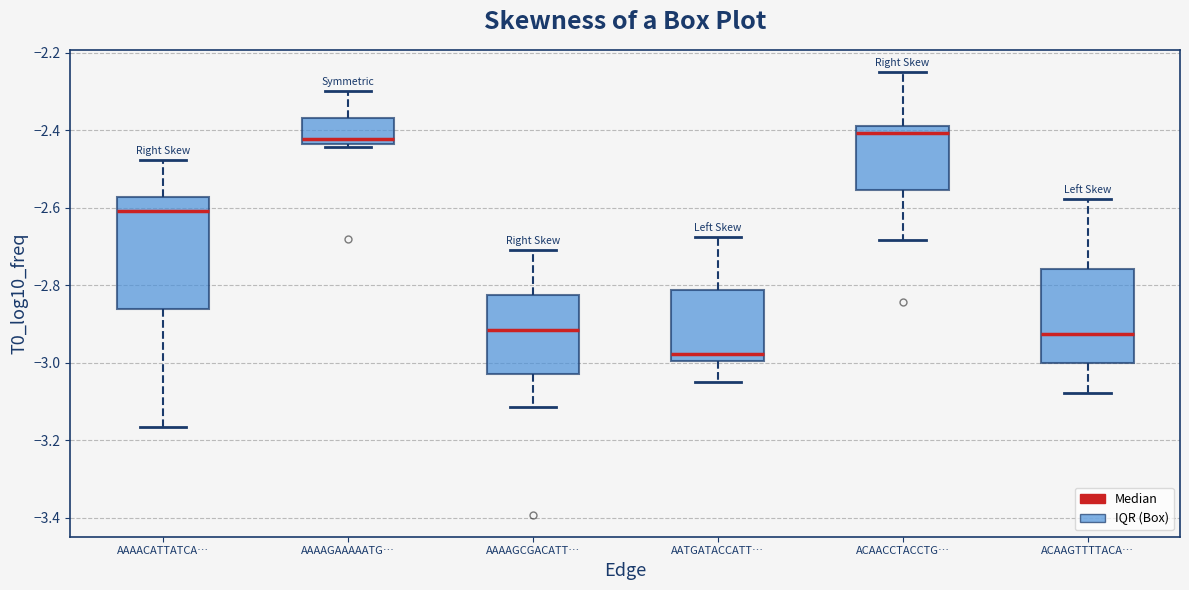

Which box has the lowest median line?

AATGATACCATT…